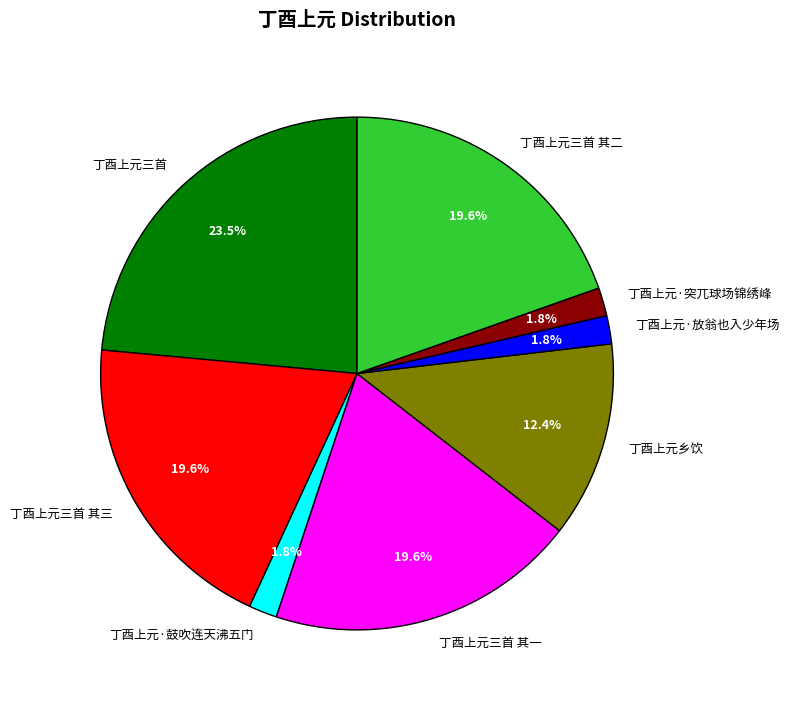

Which category has the biggest portion of the pie?

丁酉上元三首